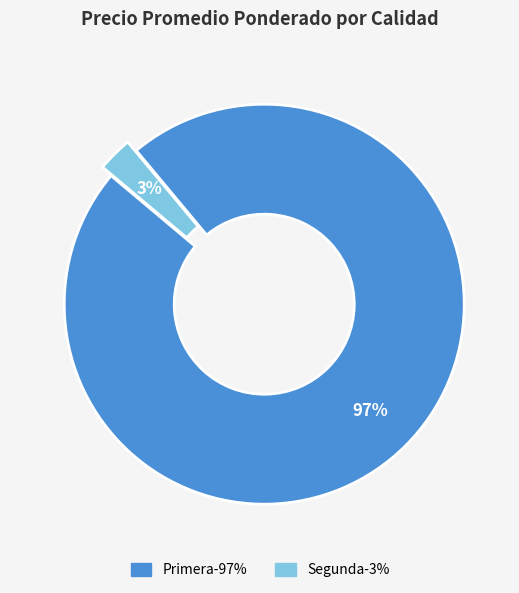

What percentage is the Primera slice, to the nearest percent?

97%